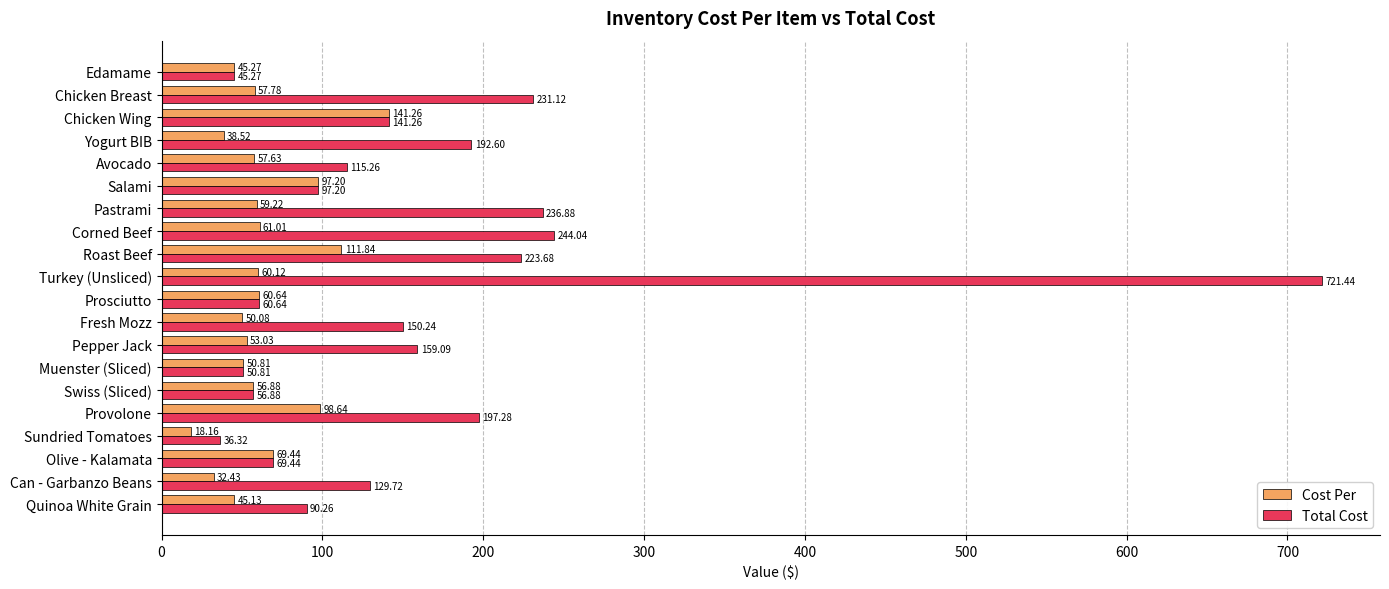

What is the difference between the second highest and minimum values in the Total Cost series?

207.7